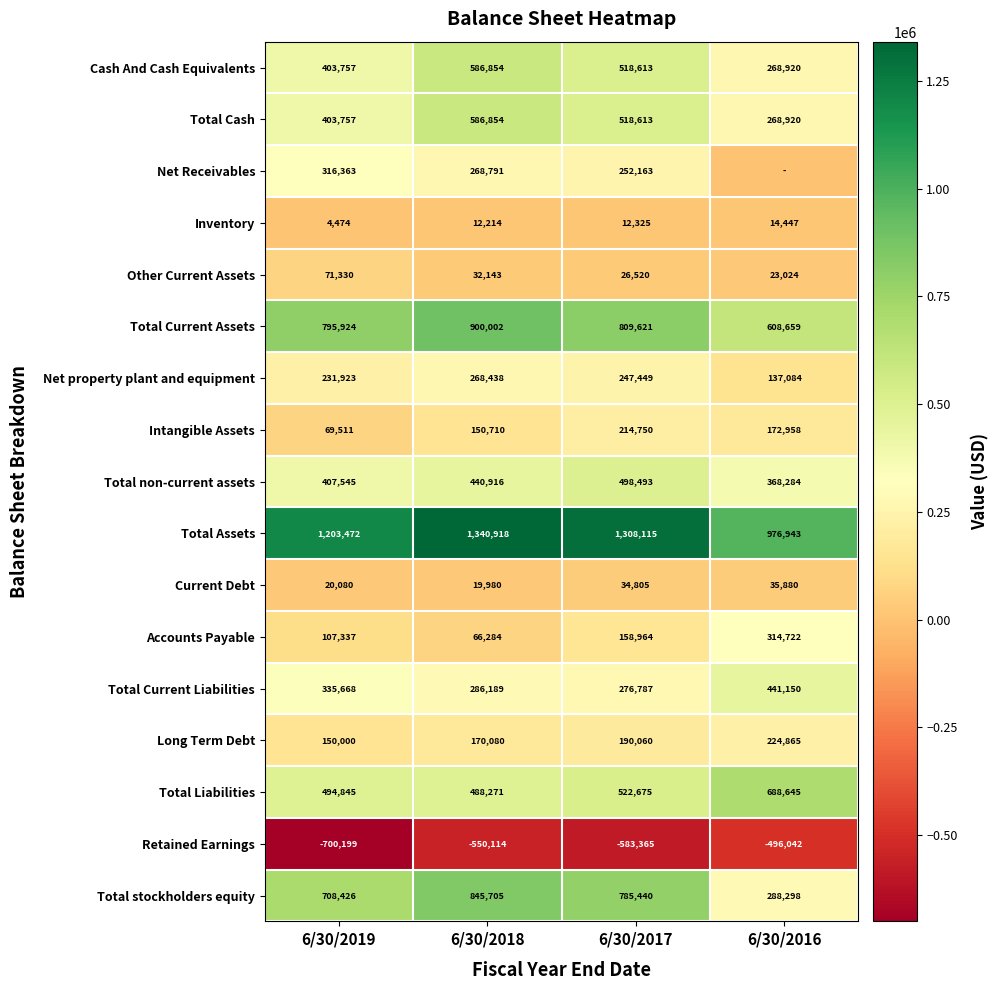

The Current Debt series shows 34271 at 6/30/2019. True or false?

False